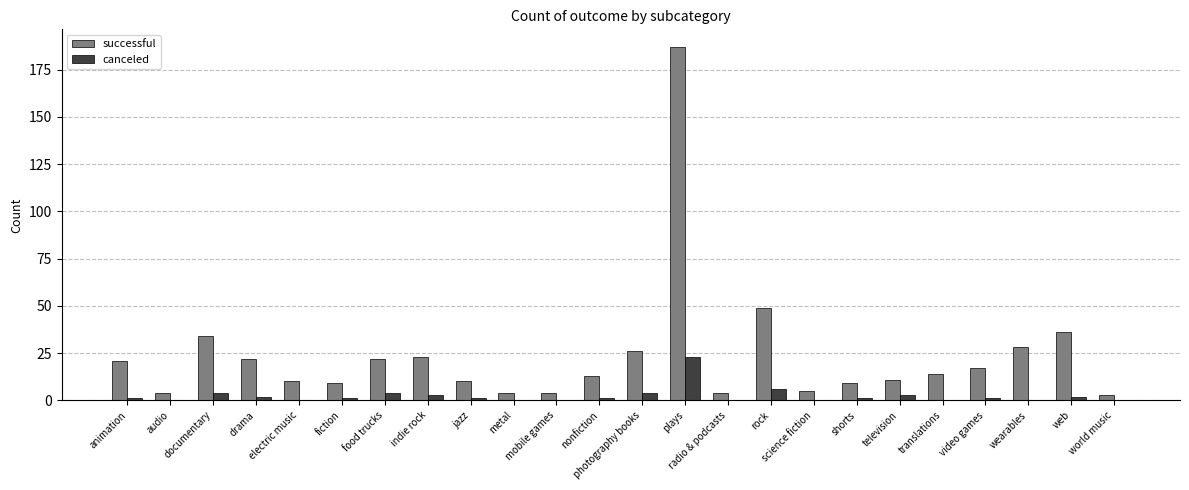

What is the difference between the canceled values at radio & podcasts and rock?

6